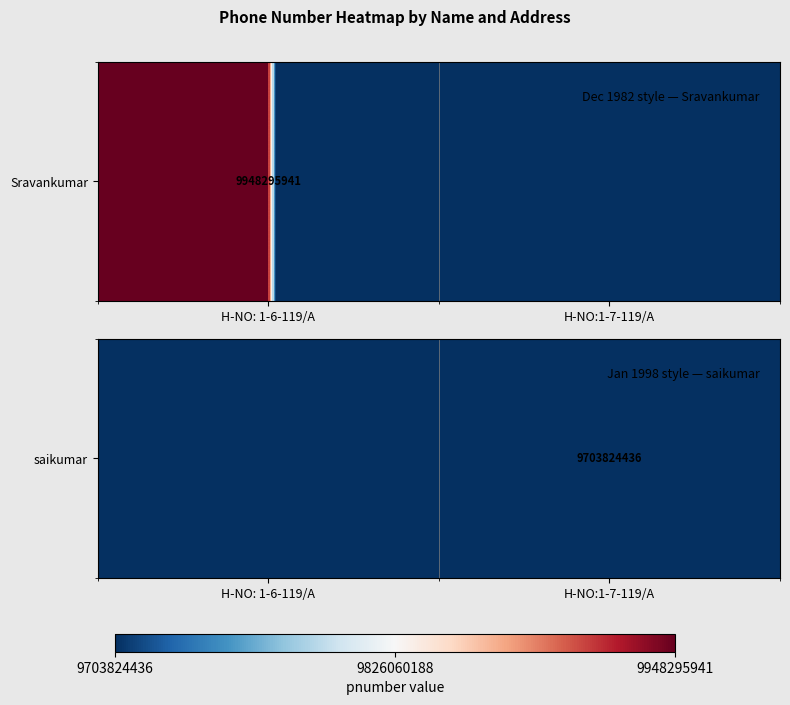

At which category does the chart reach its minimum across all series?

H-NO: 1-6-119/A